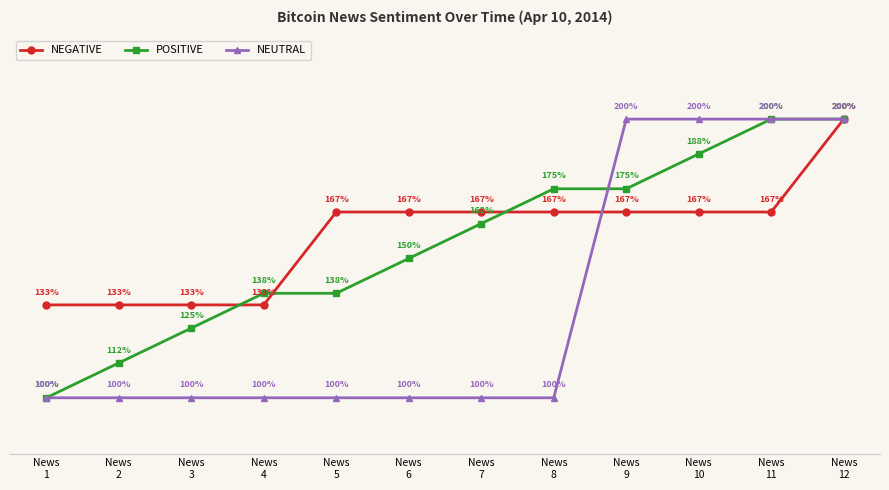

What are all the series names shown in the legend?

NEGATIVE, POSITIVE, NEUTRAL